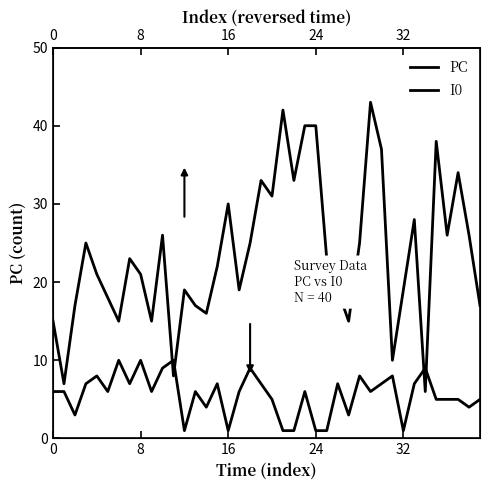

What value does the I0 series have at 32?

1